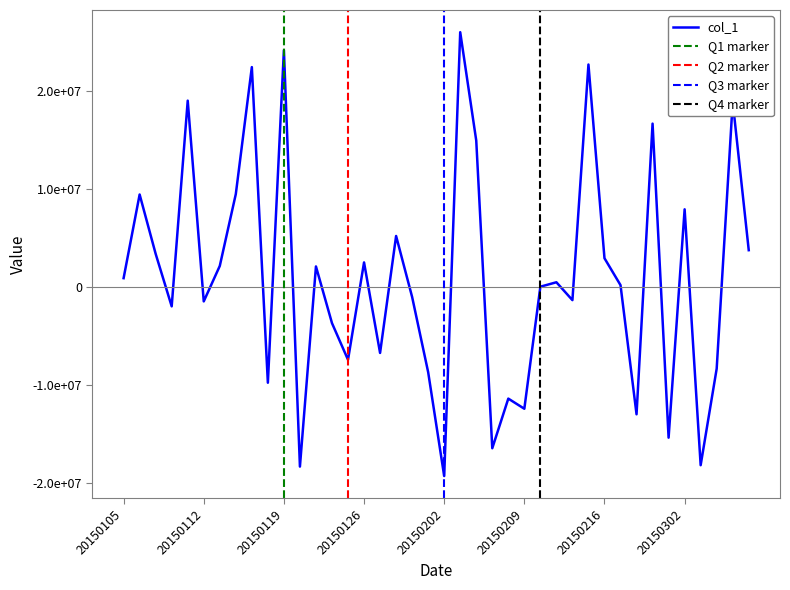

Which label corresponds to the smallest value in the chart?

20150202